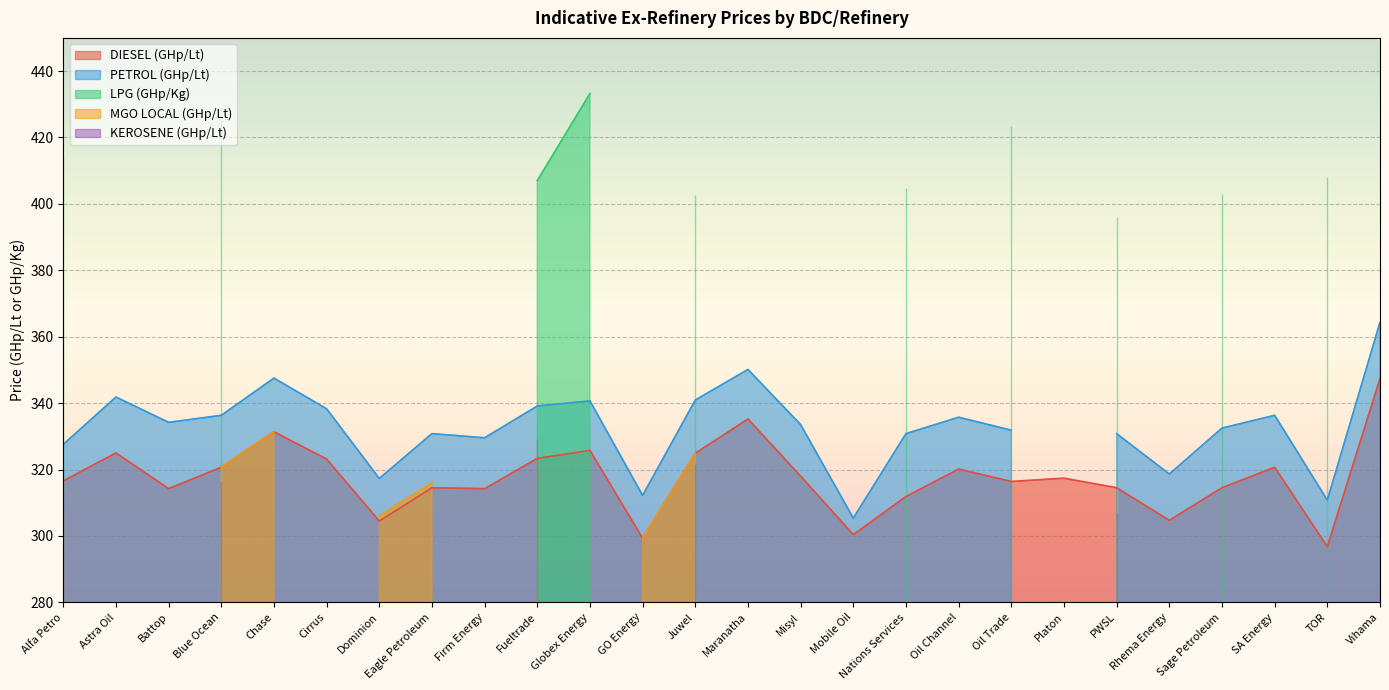

Reading left to right, transcribe all the data shown in this chart.

DIESEL (GHp/Lt): Alfa Petro=316.6	Astra Oil=325.0	Battop=314.2	Blue Ocean=320.7	Chase=331.4	Cirrus=323.1	Dominion=304.5	Eagle Petroleum=314.5	Firm Energy=314.2	Fueltrade=323.3	Globex Energy=325.8	GO Energy=299.3	Juwel=324.9	Maranatha=335.2	Misyl=318.0	Mobile Oil=300.4	Nations Services=311.9	Oil Channel=320.1	Oil Trade=316.4	Platon=317.4	PWSL=314.5	Rhema Energy=304.7	Sage Petroleum=314.5	SA Energy=320.7	TOR=296.8	Vihama=347.4
PETROL (GHp/Lt): Alfa Petro=327.6	Astra Oil=341.8	Battop=334.2	Blue Ocean=336.3	Chase=347.5	Cirrus=338.3	Dominion=317.3	Eagle Petroleum=330.8	Firm Energy=329.6	Fueltrade=339.1	Globex Energy=340.7	GO Energy=312.2	Juwel=340.9	Maranatha=350.1	Misyl=333.5	Mobile Oil=305.3	Nations Services=330.8	Oil Channel=335.7	Oil Trade=331.8	Platon=0.0	PWSL=330.8	Rhema Energy=318.6	Sage Petroleum=332.5	SA Energy=336.3	TOR=310.8	Vihama=364.3
LPG (GHp/Kg): Alfa Petro=414.2	Astra Oil=0.0	Battop=0.0	Blue Ocean=426.1	Chase=0.0	Cirrus=0.0	Dominion=0.0	Eagle Petroleum=0.0	Firm Energy=0.0	Fueltrade=407.0	Globex Energy=433.2	GO Energy=0.0	Juwel=402.7	Maranatha=0.0	Misyl=0.0	Mobile Oil=0.0	Nations Services=404.8	Oil Channel=0.0	Oil Trade=423.3	Platon=0.0	PWSL=396.1	Rhema Energy=0.0	Sage Petroleum=403.1	SA Energy=0.0	TOR=408.1	Vihama=0.0
MGO LOCAL (GHp/Lt): Alfa Petro=307.0	Astra Oil=0.0	Battop=0.0	Blue Ocean=320.7	Chase=331.4	Cirrus=0.0	Dominion=306.0	Eagle Petroleum=316.0	Firm Energy=0.0	Fueltrade=324.8	Globex Energy=0.0	GO Energy=299.3	Juwel=324.9	Maranatha=0.0	Misyl=0.0	Mobile Oil=0.0	Nations Services=0.0	Oil Channel=0.0	Oil Trade=0.0	Platon=0.0	PWSL=314.5	Rhema Energy=0.0	Sage Petroleum=0.0	SA Energy=0.0	TOR=0.0	Vihama=347.4
KEROSENE (GHp/Lt): Alfa Petro=313.4	Astra Oil=0.0	Battop=0.0	Blue Ocean=316.4	Chase=0.0	Cirrus=0.0	Dominion=0.0	Eagle Petroleum=0.0	Firm Energy=0.0	Fueltrade=329.1	Globex Energy=0.0	GO Energy=0.0	Juwel=321.7	Maranatha=0.0	Misyl=0.0	Mobile Oil=0.0	Nations Services=0.0	Oil Channel=0.0	Oil Trade=0.0	Platon=0.0	PWSL=306.8	Rhema Energy=0.0	Sage Petroleum=0.0	SA Energy=0.0	TOR=0.0	Vihama=0.0